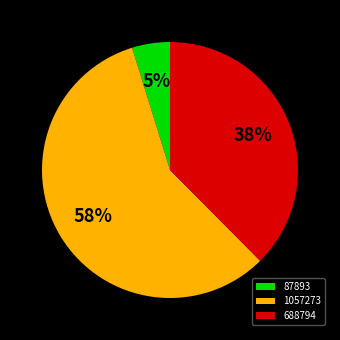

The 688794 slice represents 29% of the pie. True or false?

False